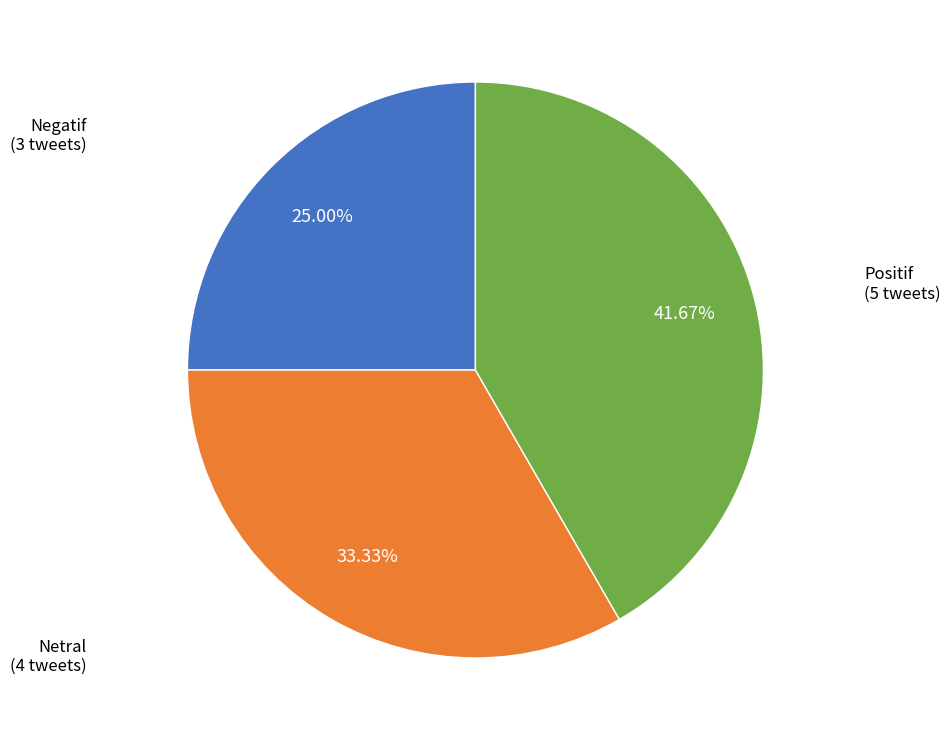

What percentage is the Positif slice, to the nearest percent?

42%